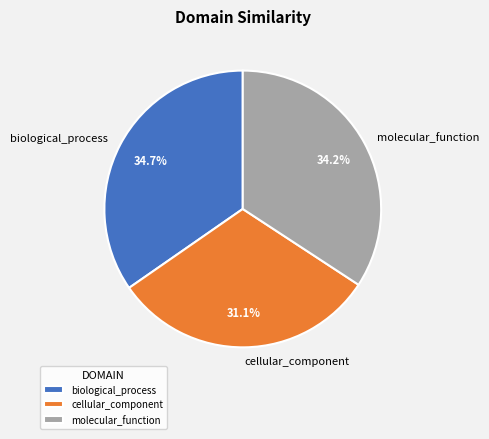

Is there a majority slice in this chart?

No